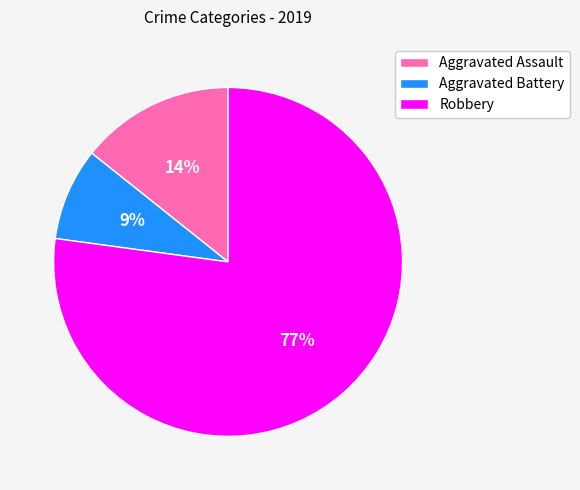

What percentage is the Aggravated Assault slice, to the nearest percent?

14%